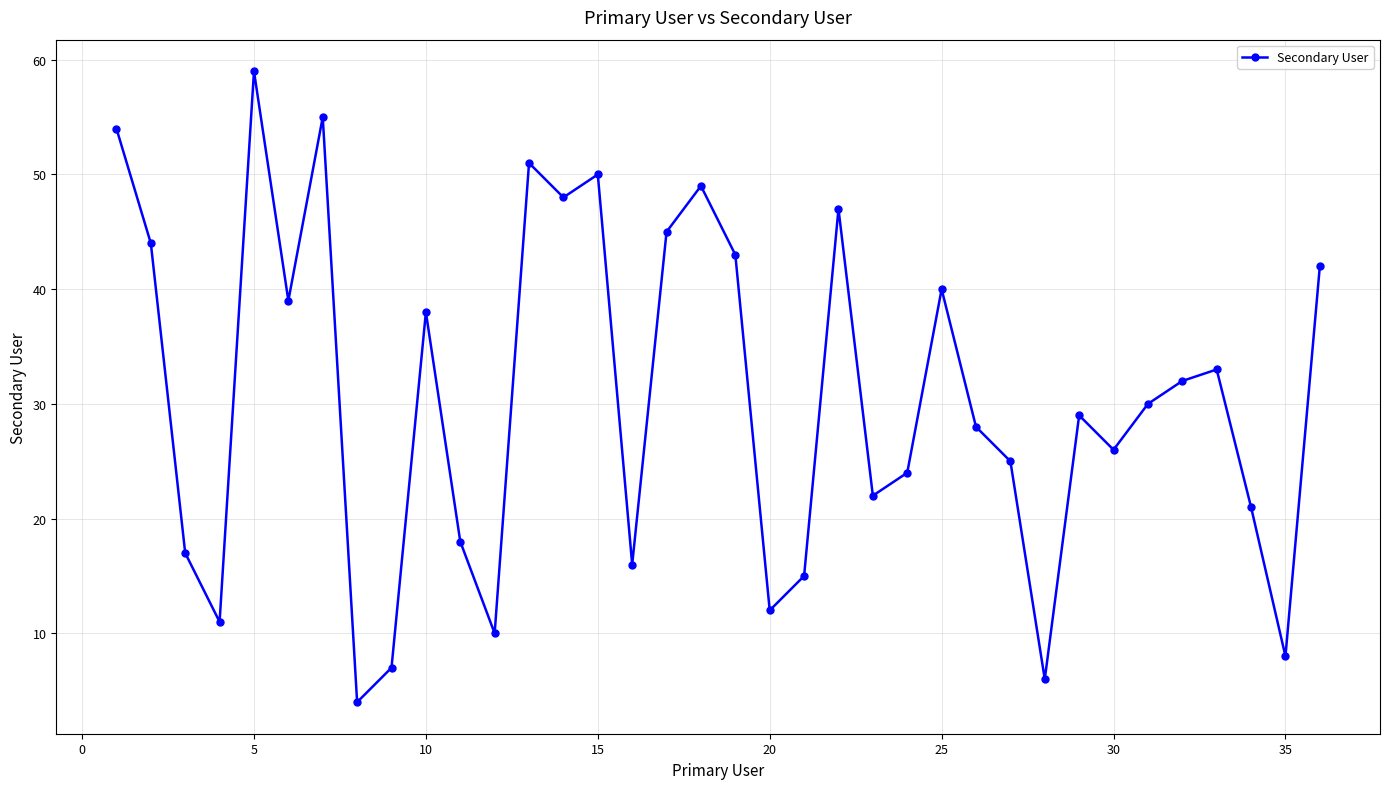

Reading left to right, extract all data points from this chart.

54	44	17	11	59	39	55	4	7	38	18	10	51	48	50	16	45	49	43	12	15	47	22	24	40	28	25	6	29	26	30	32	33	21	8	42